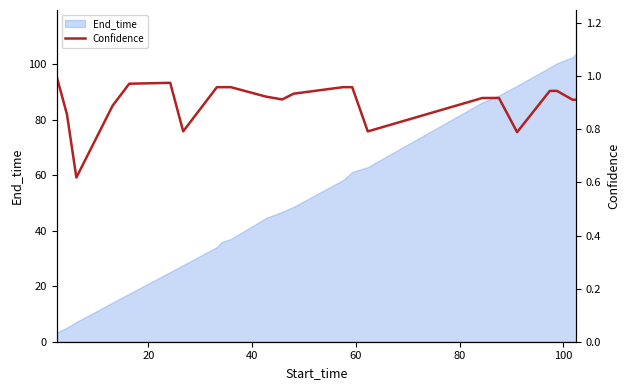

Reading left to right, extract all data points from this chart.

1.0	0.9	0.6	0.9	1.0	1.0	0.8	1.0	1.0	1.0	0.9	0.9	0.9	1.0	1.0	1.0	0.8	0.9	0.9	0.9	0.8	0.9	0.9	0.9	0.9